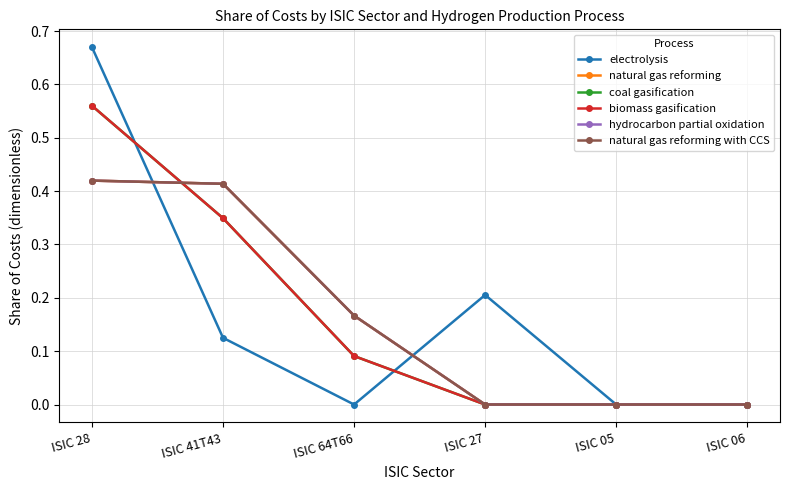

What is the label of the 4th point from the left?

ISIC 27